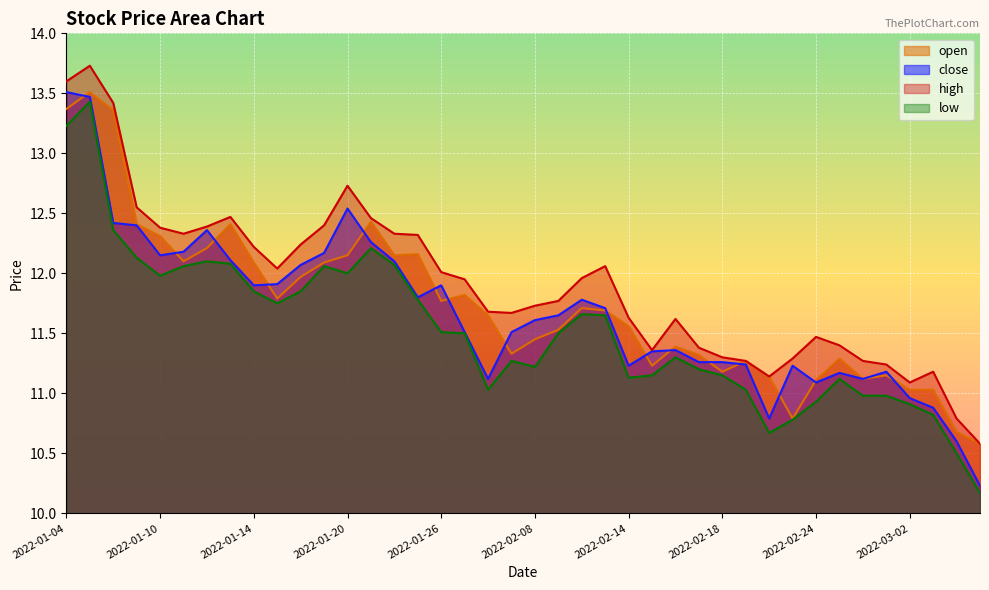

Where is close nearest to the value 11?

2022-03-02